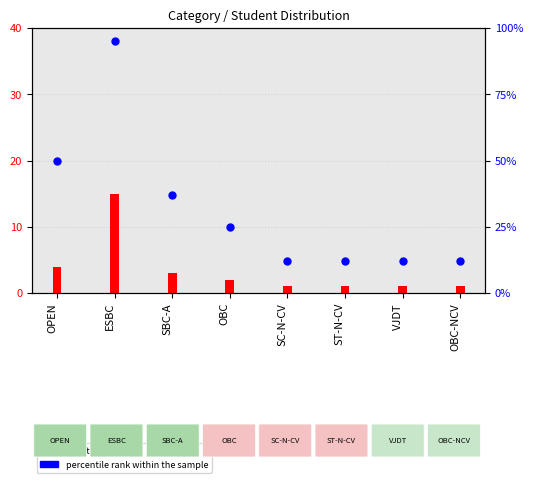

Which series has the largest total across all categories?

percentile rank within the sample